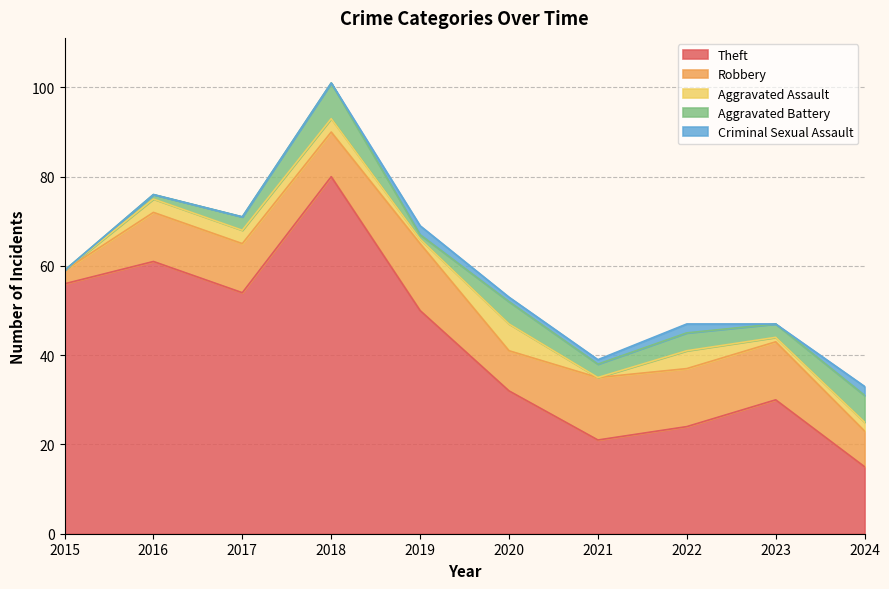

Count the number of categories in the chart.

10